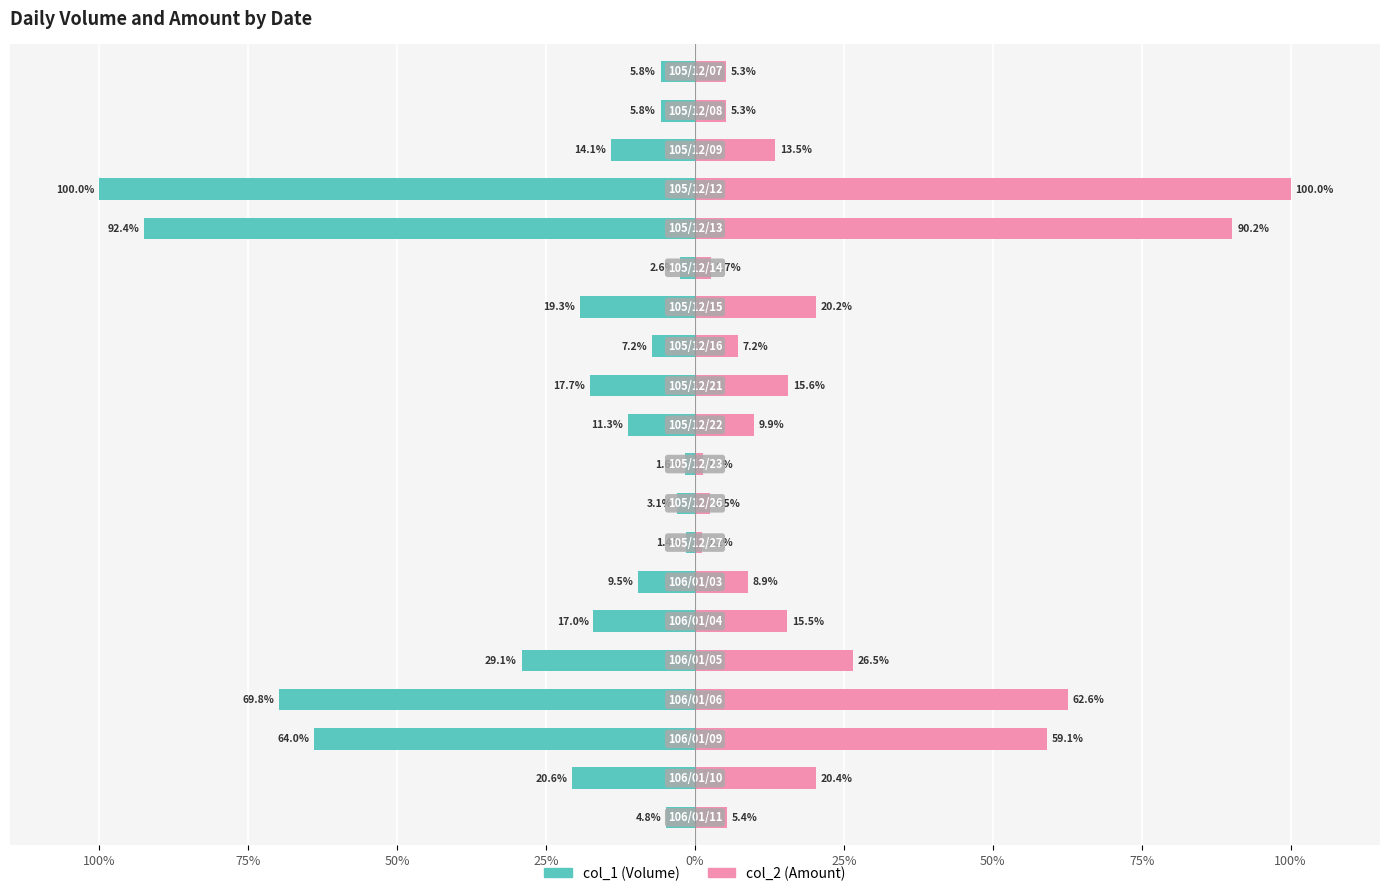

Is the value of col_2 (Amount) at 15 greater than the value of col_1 (Volume) at 9?

Yes